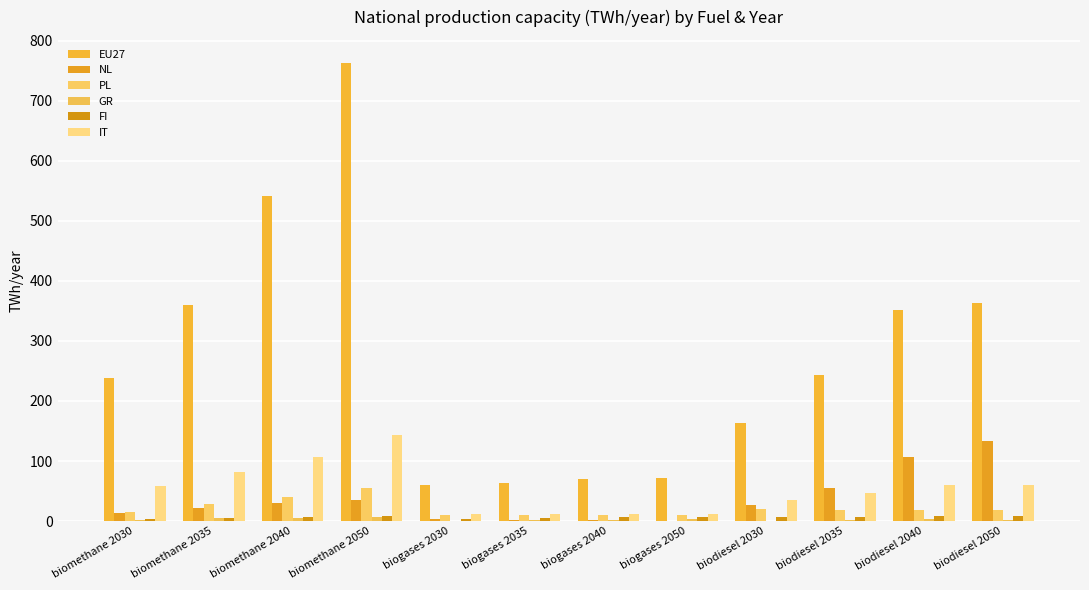

Are the bars horizontal?

No